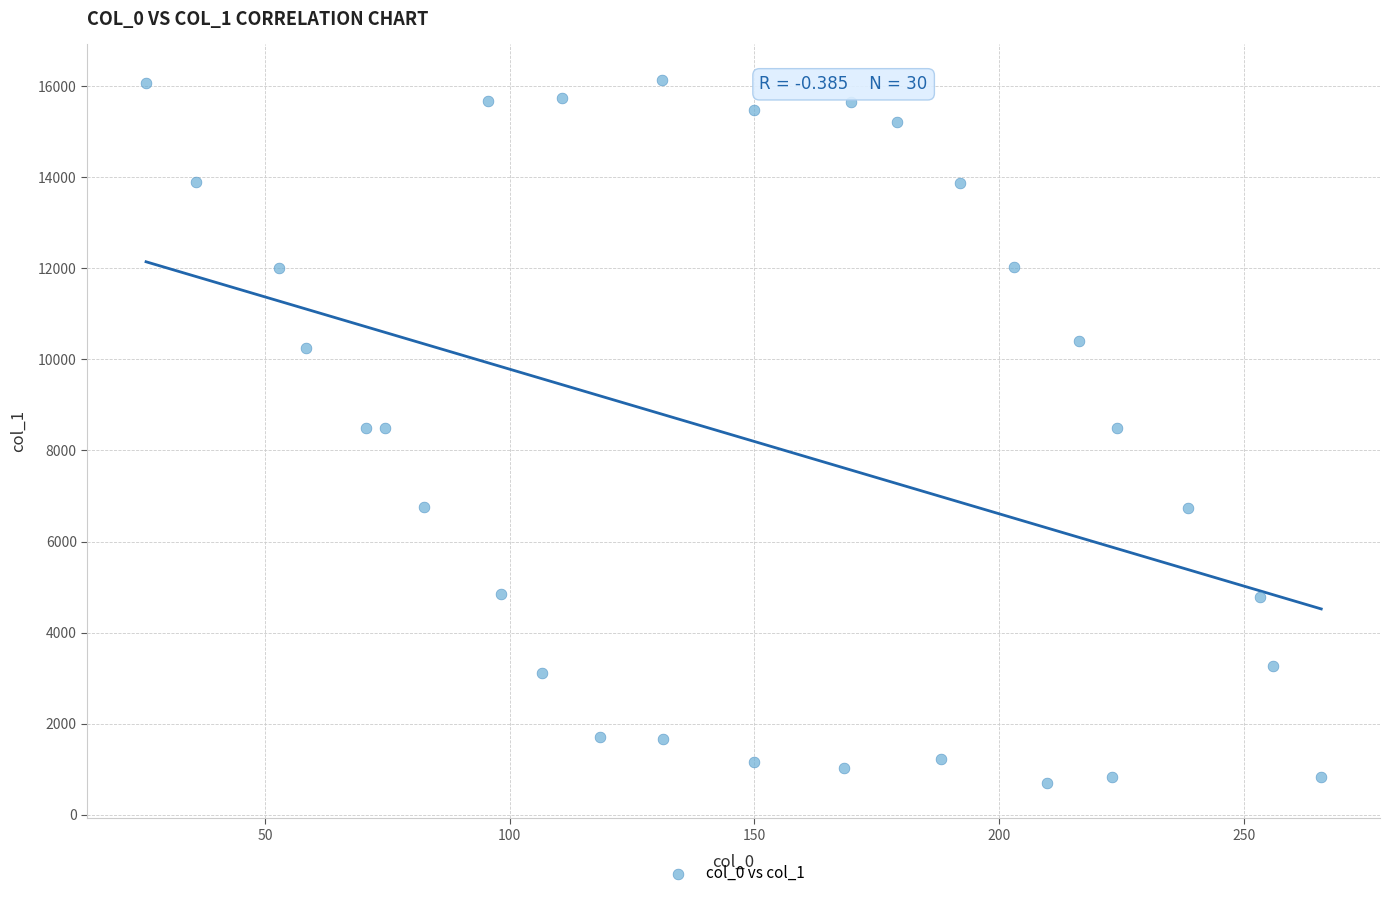

What is the range of Y values (max minus min)?

15451.5